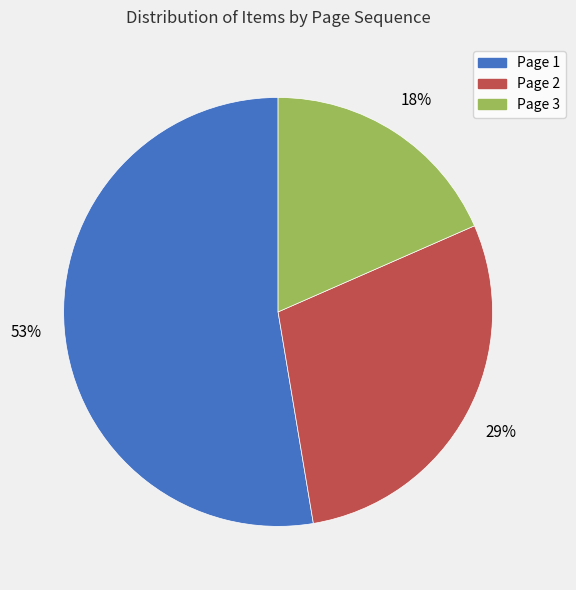

Which category accounts for the majority?

Page 1